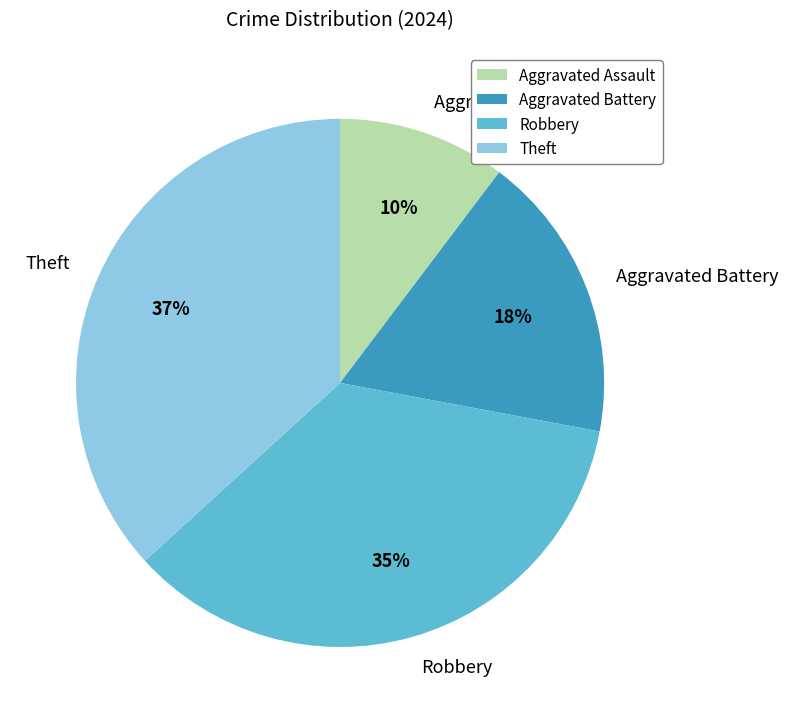

Which slice is the smallest?

Aggravated Assault